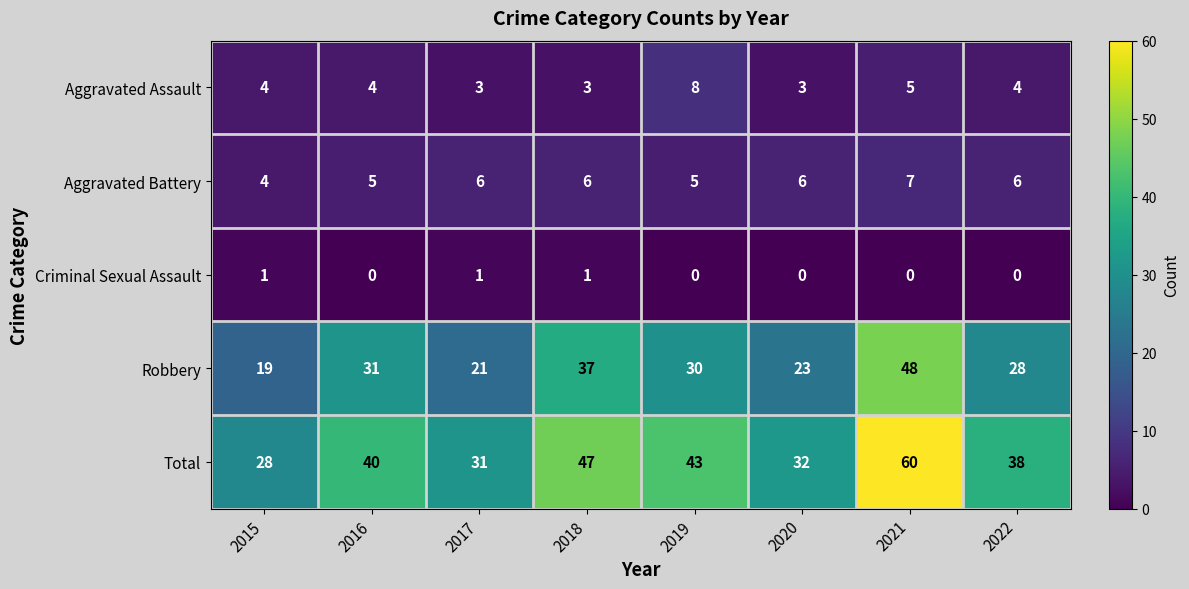

What is the sum of all Robbery values?

237